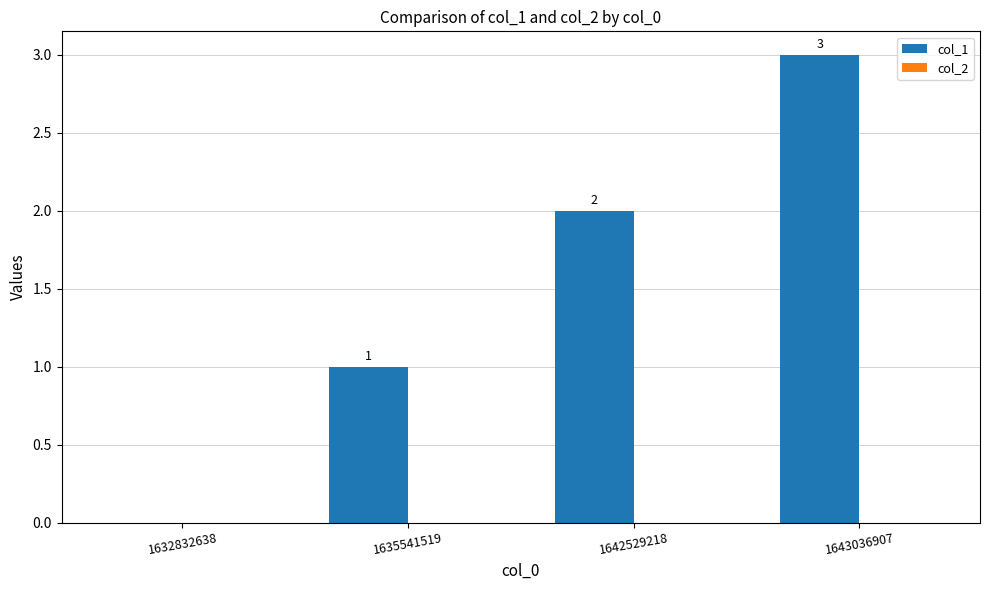

True or false: the data shows 2 at 1632832638.

False